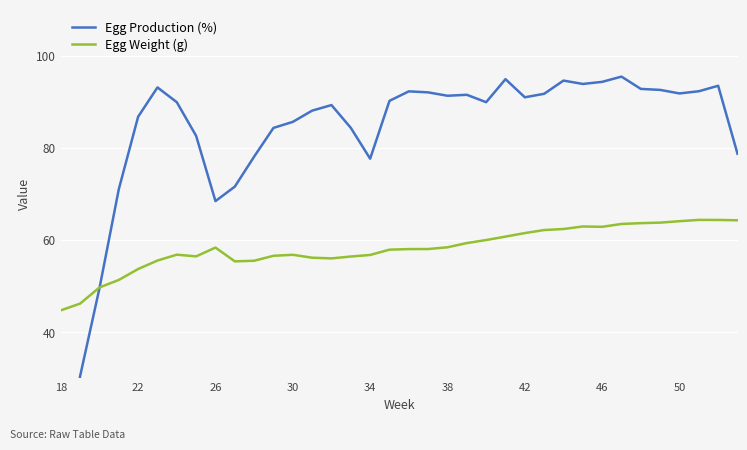

Which series ends up on top after the final intersection of Egg Weight (g) and Egg Production (%)?

Egg Production (%)